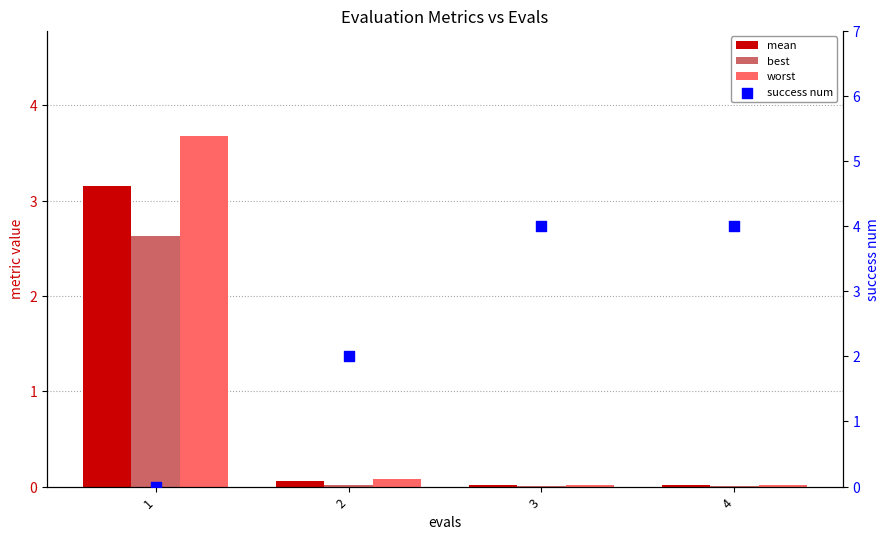

At which category is the sum across all series the highest?

1